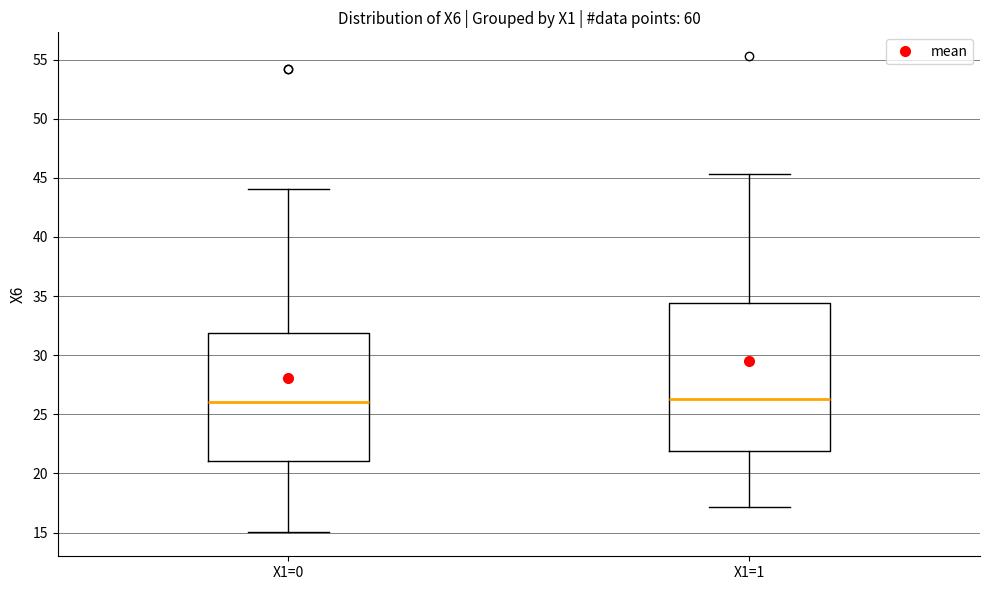

Which box is the tallest, from its lower edge to its upper edge?

X1=1